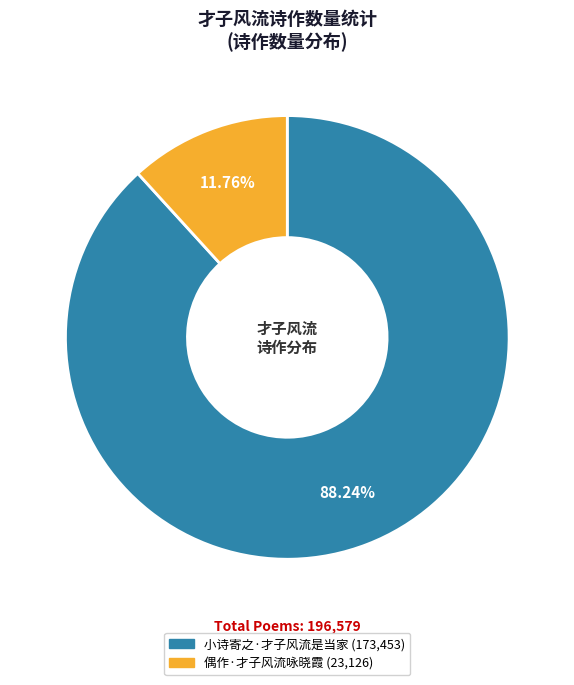

Which category has the smallest portion of the pie?

偶作·才子风流咏晓霞